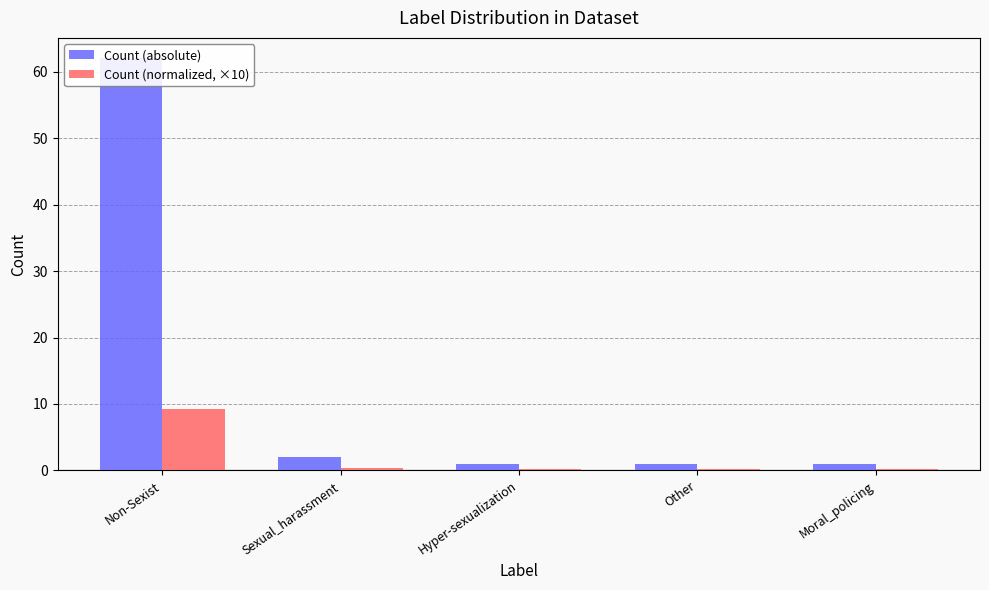

What is the sum of the Count (normalized, ×10) values at Sexual_harassment and Other?

0.4